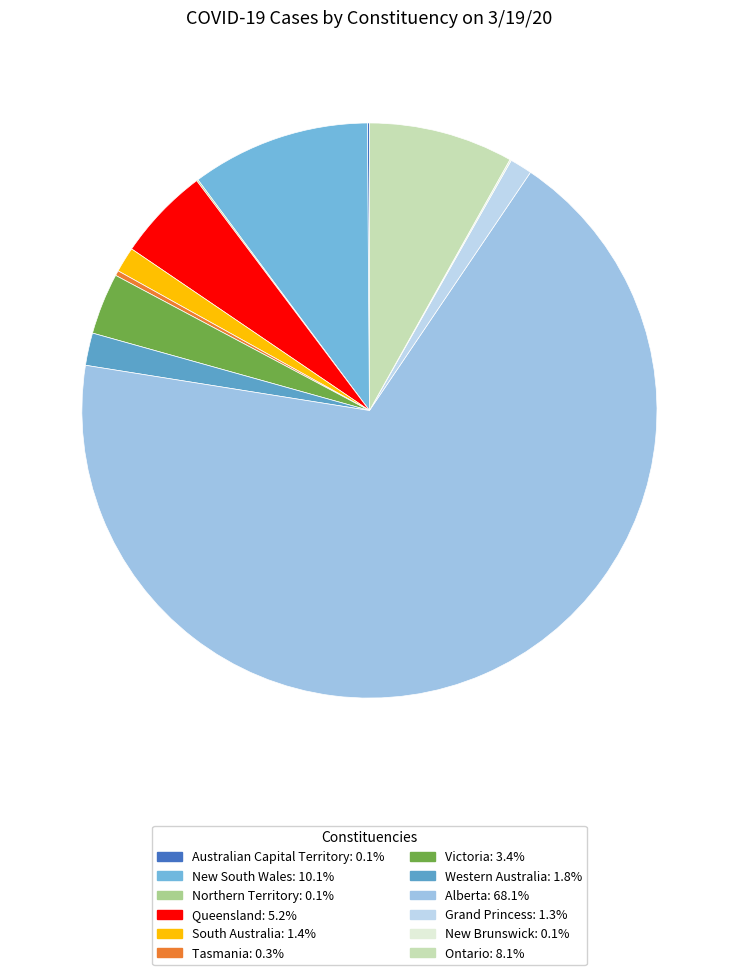

Is the sum of Australian Capital Territory and Ontario greater than half?

No